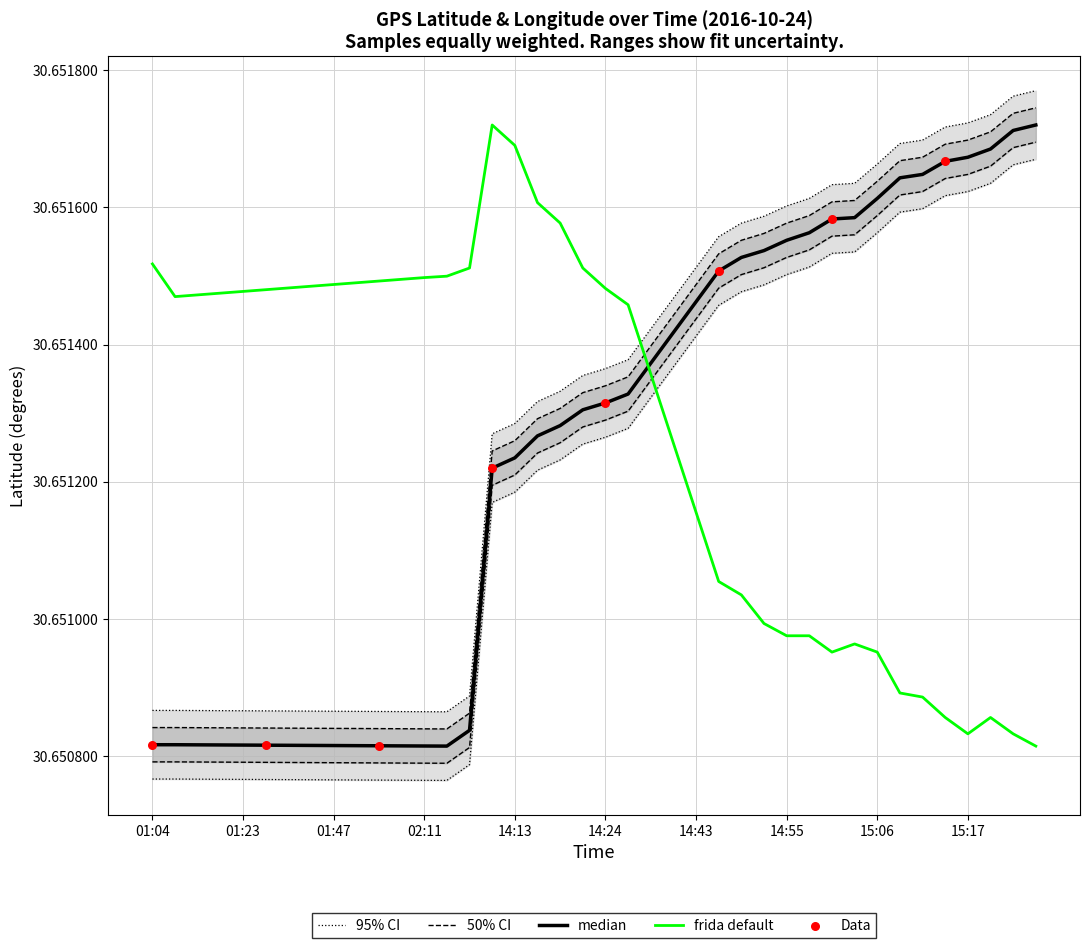

The value of frida default at 01:04 is 47.4. True or false?

False